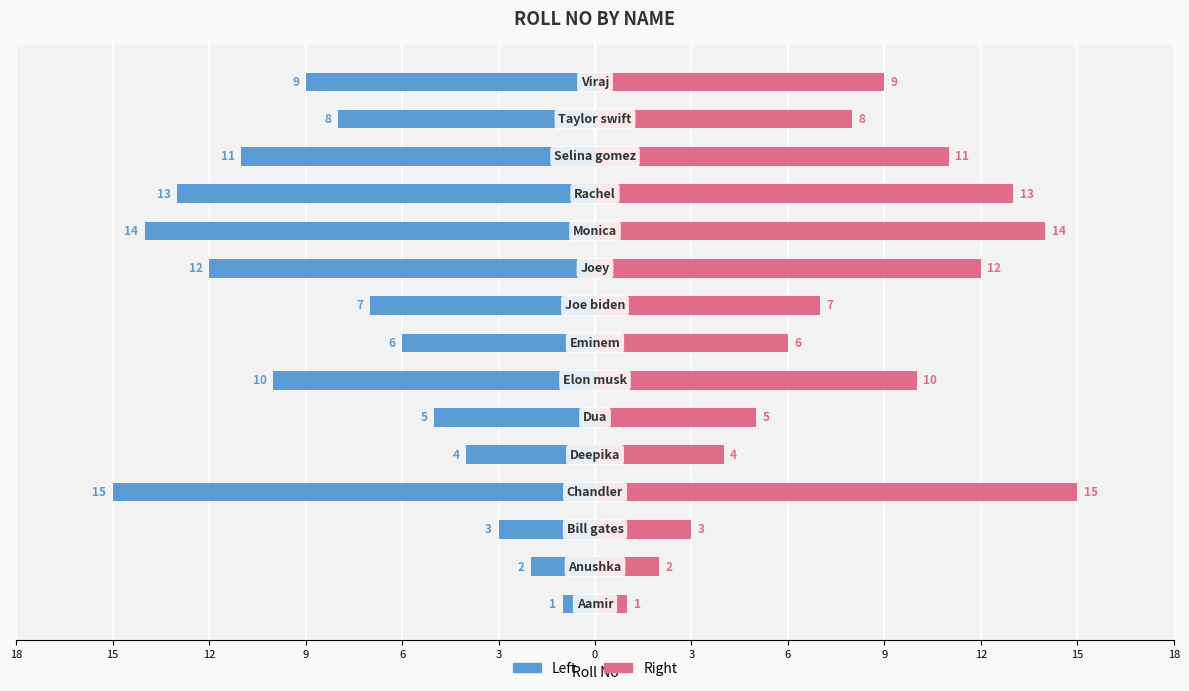

What is the difference between the highest and lowest values at 12?

6